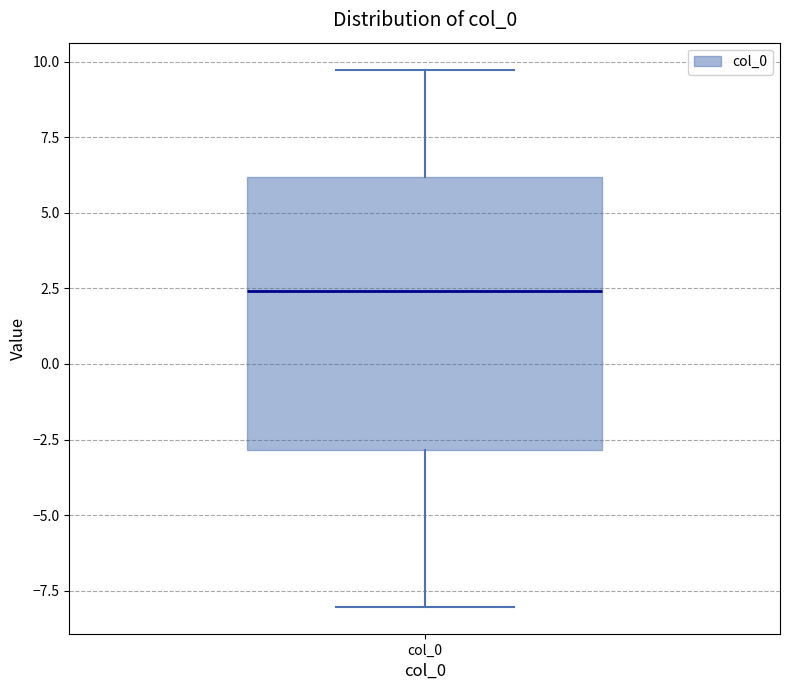

Transcribe this box plot: give where the median line is, the range the box spans, and where the two whiskers end, as read against the y-axis. The values are not printed on the chart, so give them approximately, as read against the axis.

median 2.5, box -3.0 to 6.0, whiskers -8.0 to 9.5